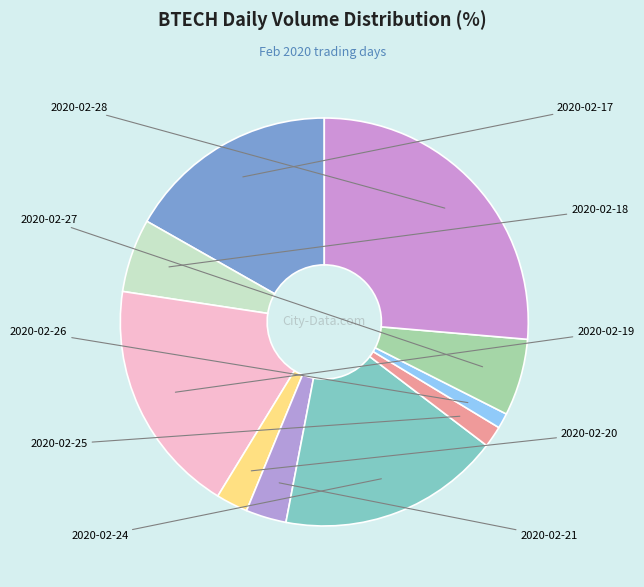

Does any single category account for the majority?

No